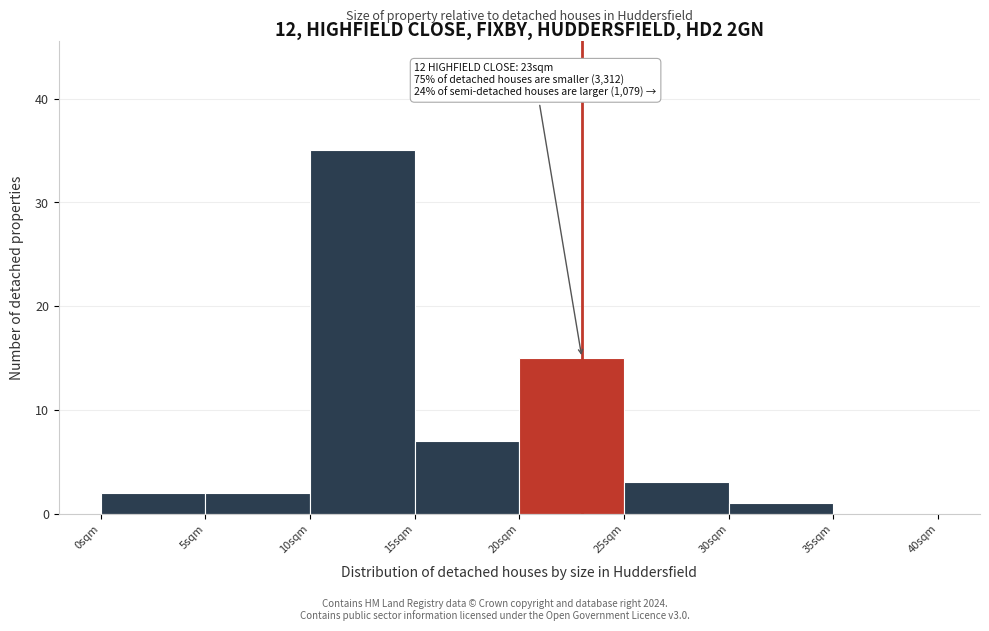

Which range on the x-axis has the tallest bar?

10 to 15